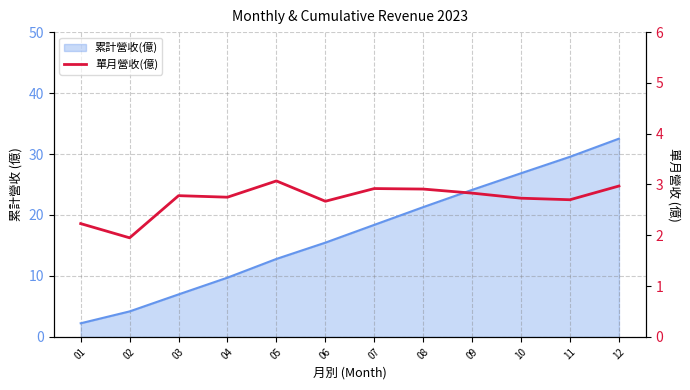

Reading left to right, transcribe all the data shown in this chart.

2.2	1.9	2.8	2.8	3.1	2.7	2.9	2.9	2.8	2.7	2.7	3.0